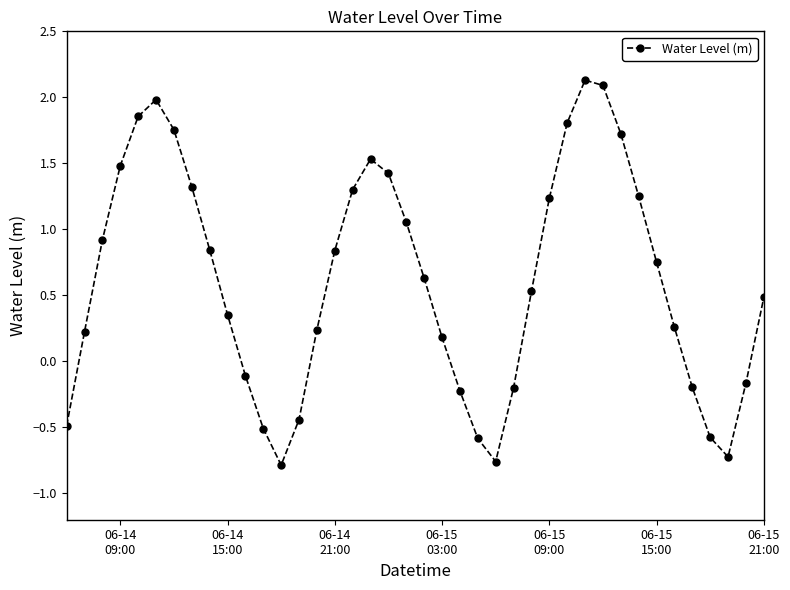

How many points are lower than both their immediate neighbors (excluding endpoints)?

3